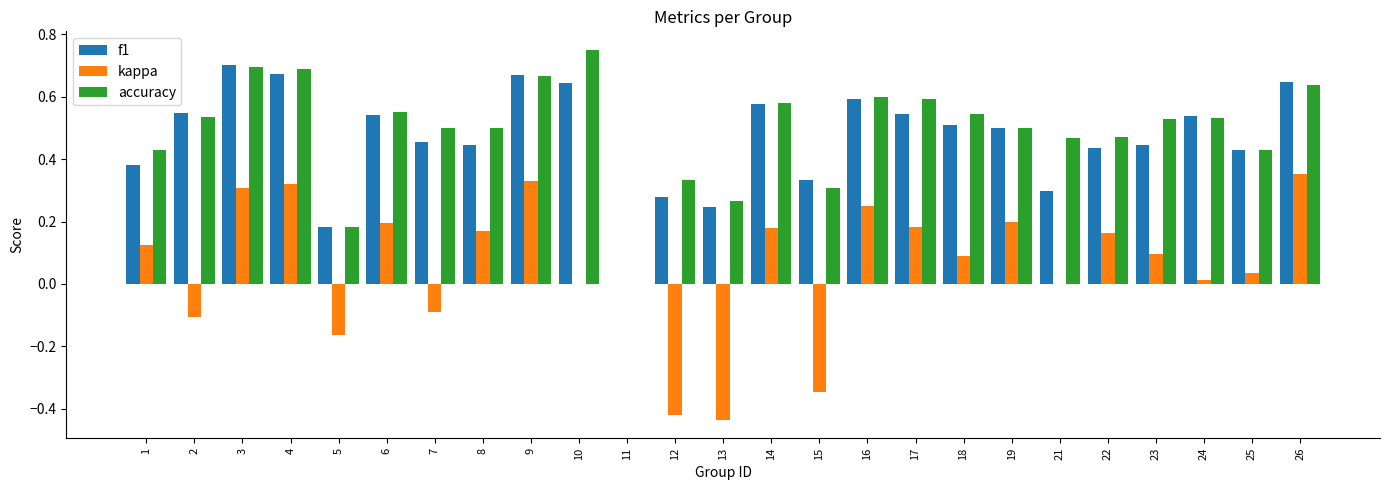

Which series changed the most between 16 and 22?

f1